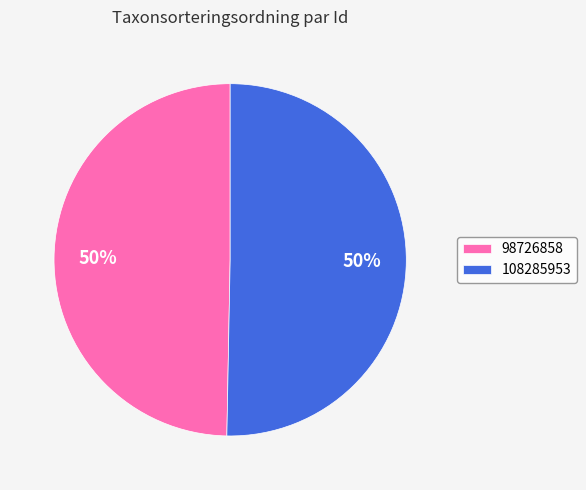

How many segments does this pie chart have?

2